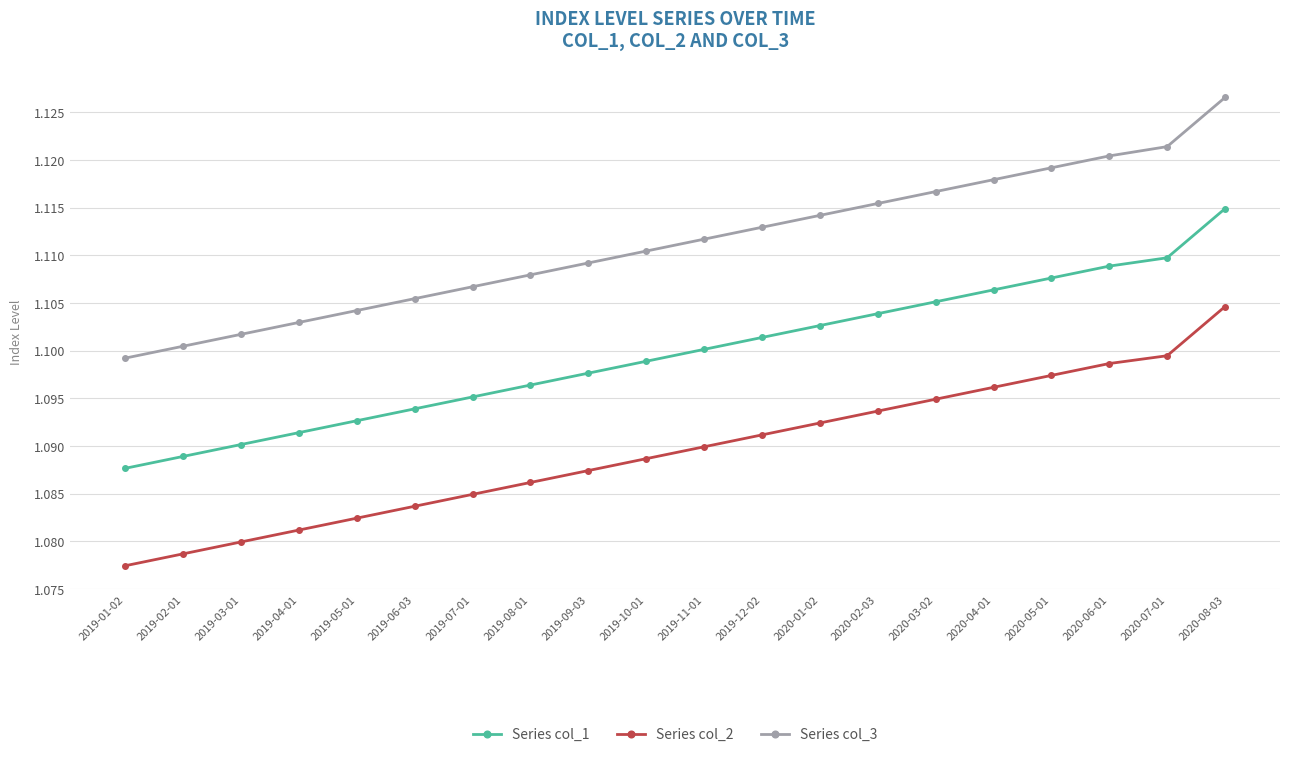

What is the total value across all series at 2019-08-01?

3.3